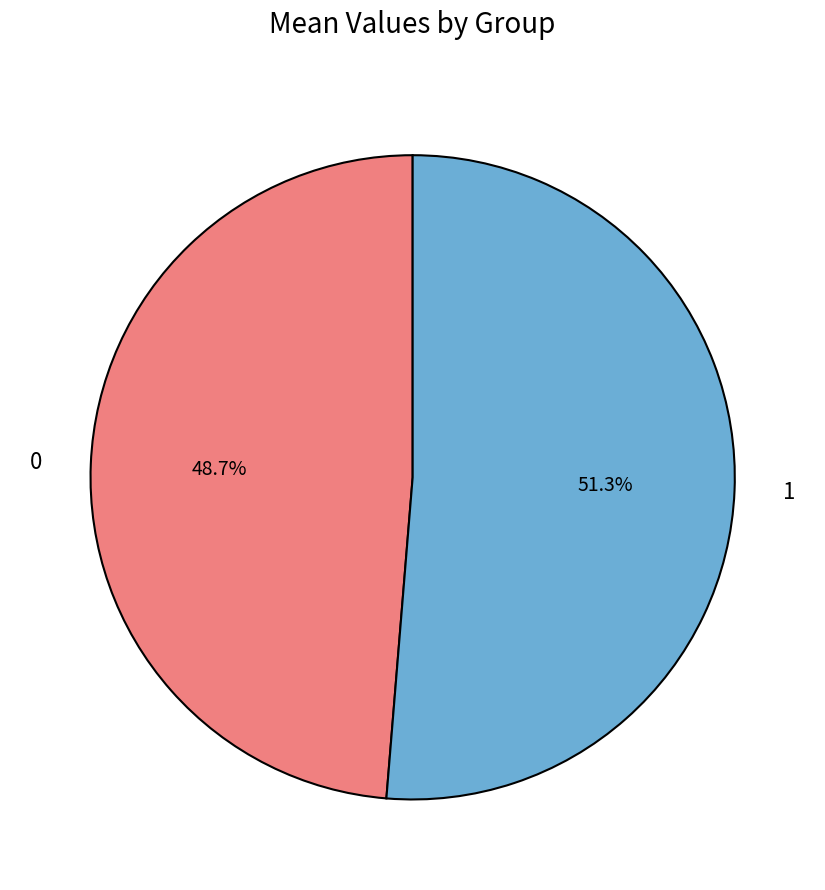

Is there any slice that represents more than half of the pie?

Yes